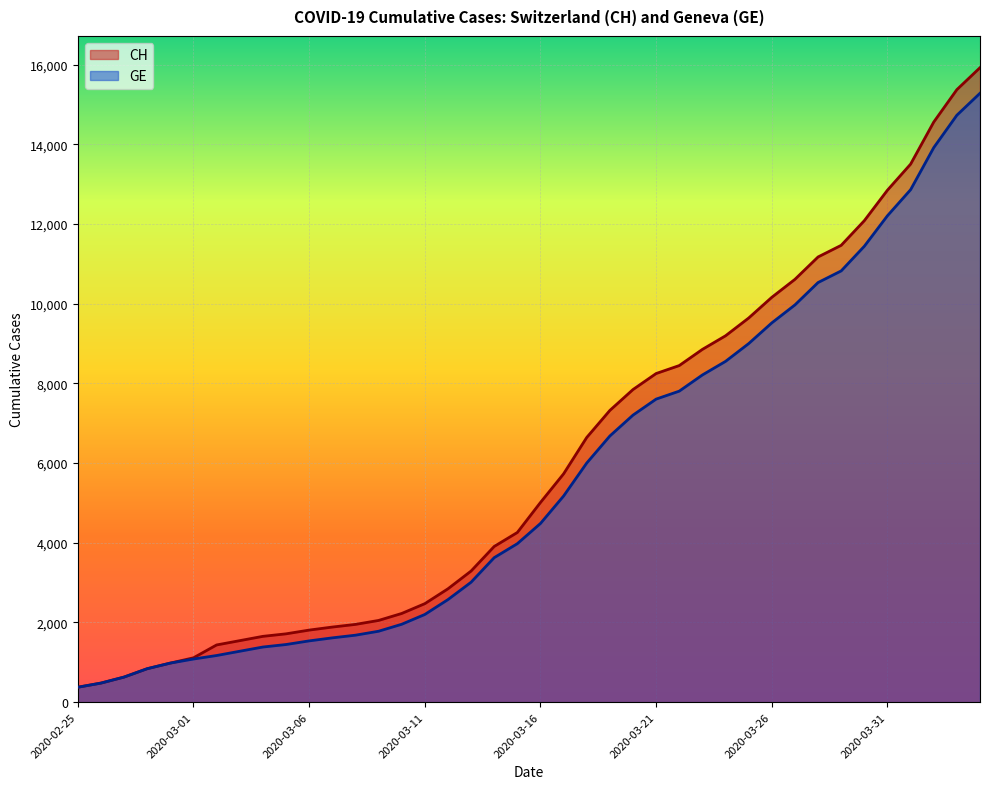

Is it true that GE equals 10533 at 2020-03-28?

True